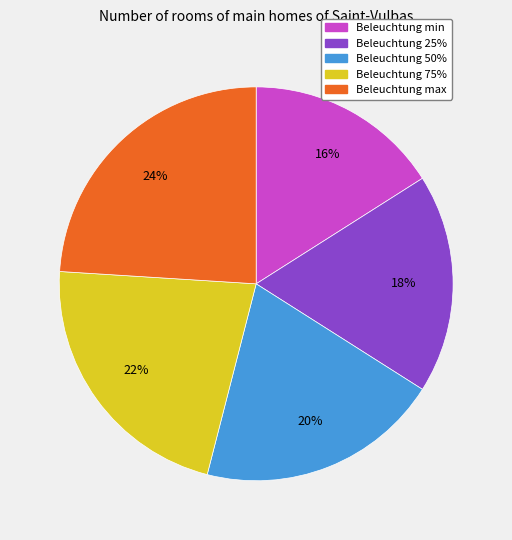

How many slices are in this pie chart?

5